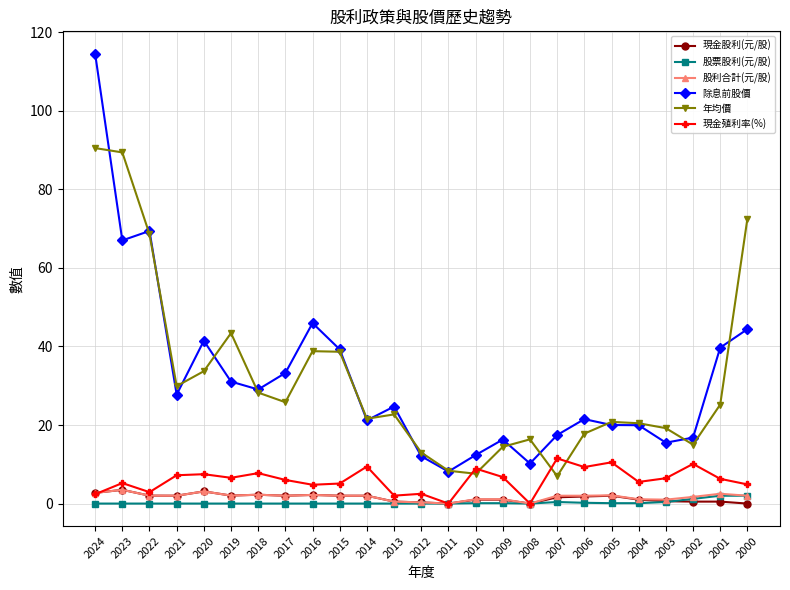

Which series changed the most between 2011 and 2000?

年均價